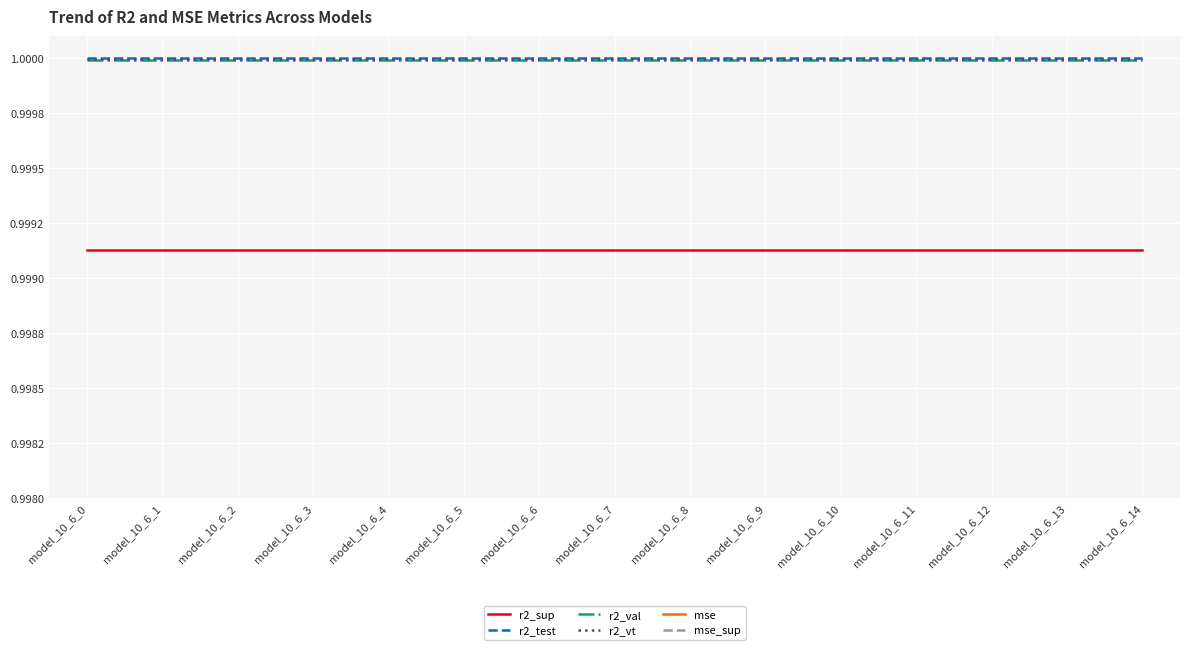

Is this an area chart (filled region under the line)?

No